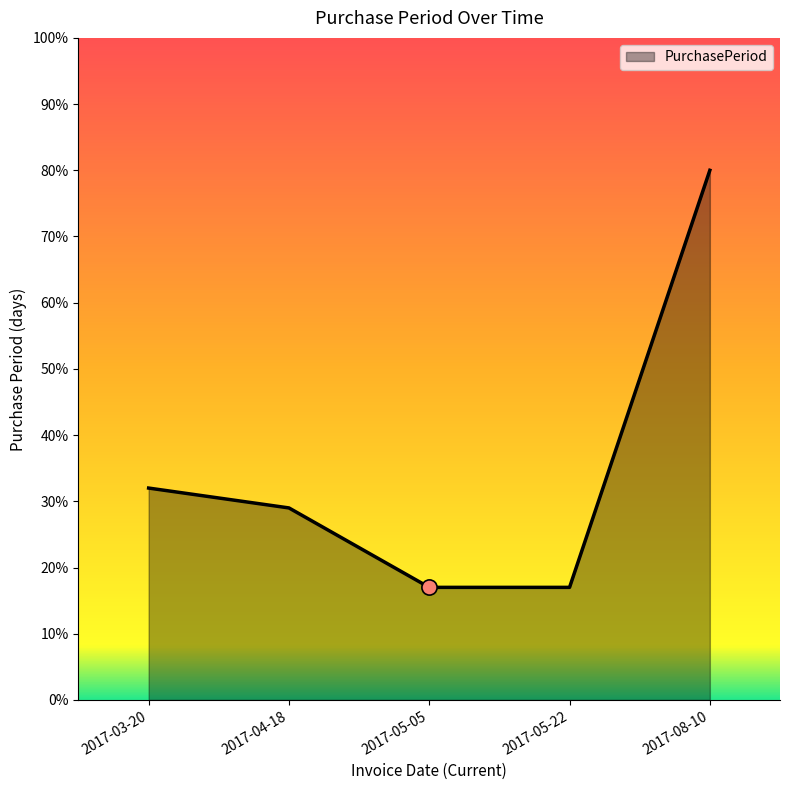

Which has a higher value, 2017-08-10 or 2017-05-05?

2017-08-10